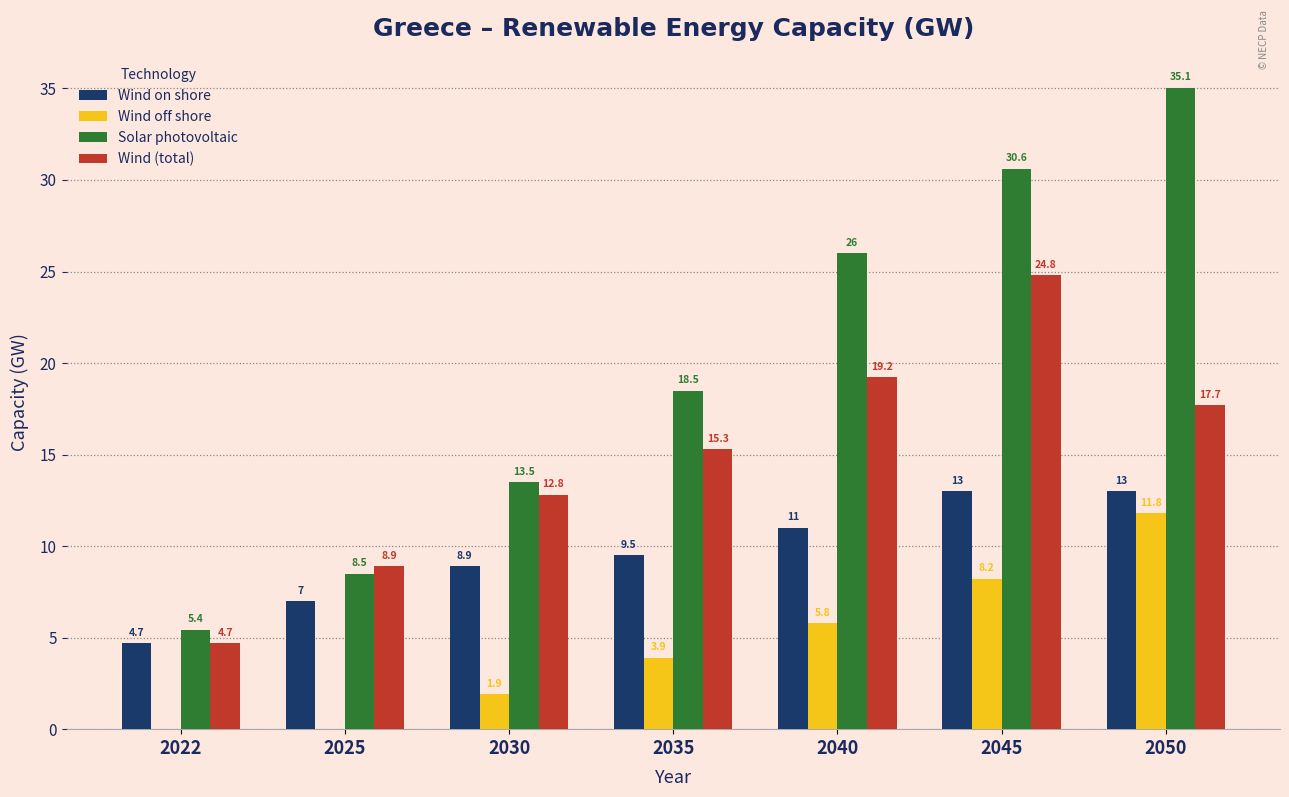

Reading right to left, what are all the values shown in this chart?

Wind on shore: 2050=13.0	2045=13.0	2040=11.0	2035=9.5	2030=8.9	2025=7.0	2022=4.7
Wind off shore: 2050=11.8	2045=8.2	2040=5.8	2035=3.9	2030=1.9	2025=0.0	2022=0.0
Solar photovoltaic: 2050=35.1	2045=30.6	2040=26.0	2035=18.5	2030=13.5	2025=8.5	2022=5.4
Wind (total): 2050=17.7	2045=24.8	2040=19.2	2035=15.3	2030=12.8	2025=8.9	2022=4.7